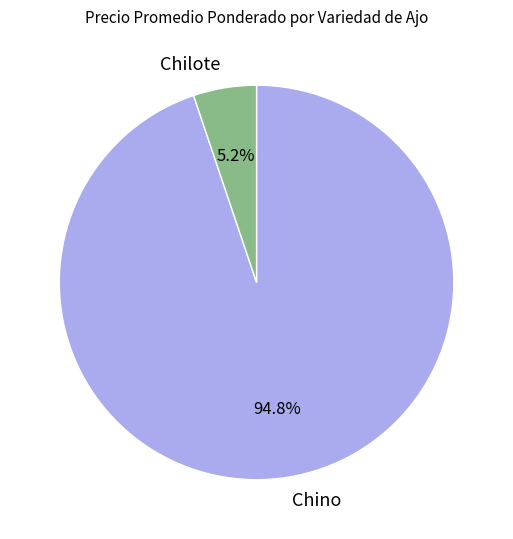

Rank the categories by value from lowest to highest.

Chilote, Chino